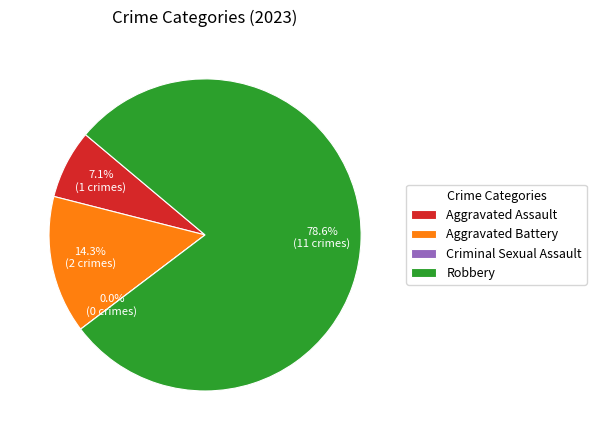

To the nearest percent, what is the difference between the largest and smallest slice percentages?

79%